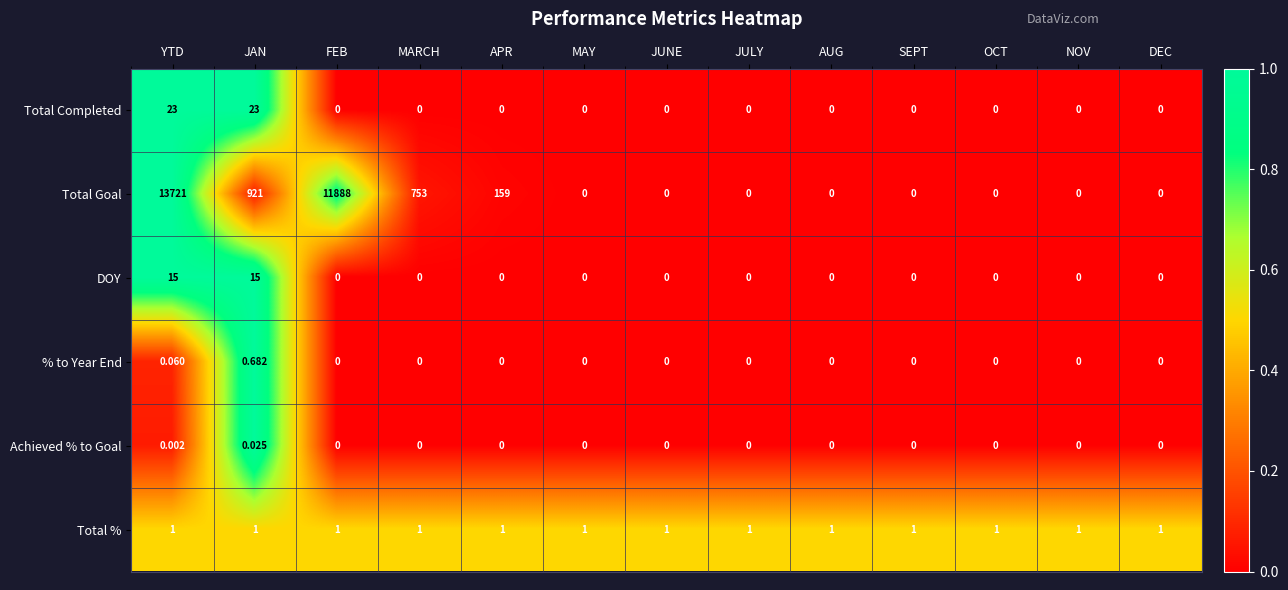

How many series are shown in this chart?

6